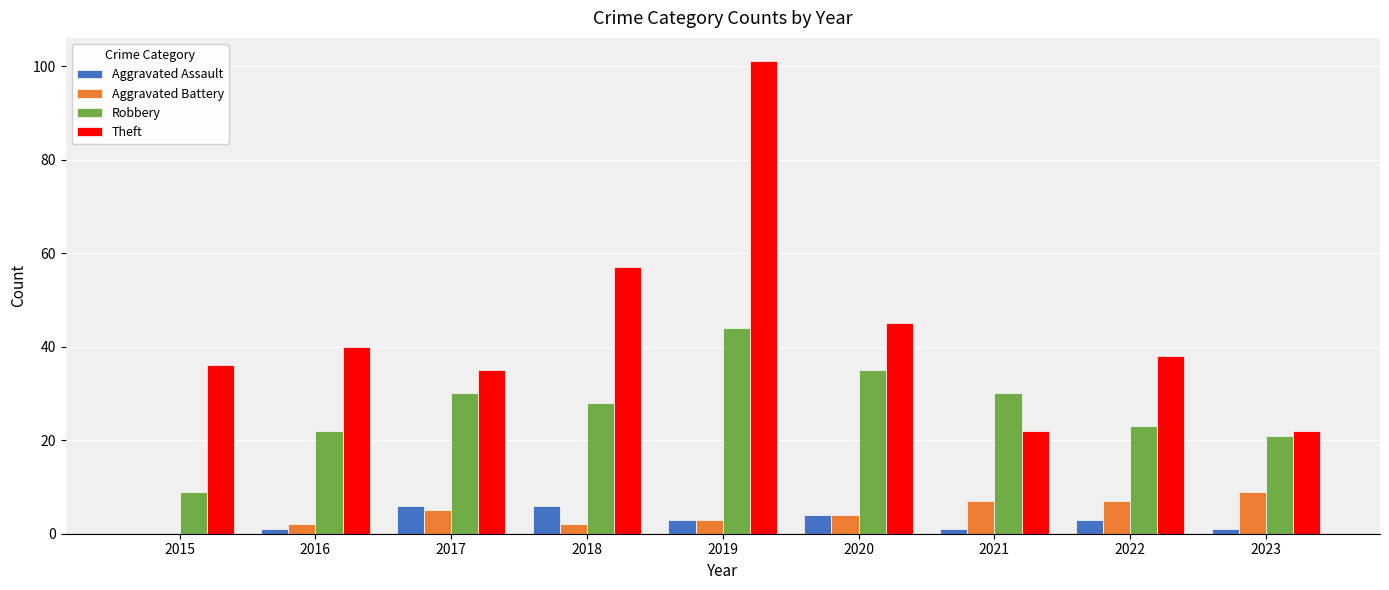

Is it true that Theft equals 78 at 2018?

False